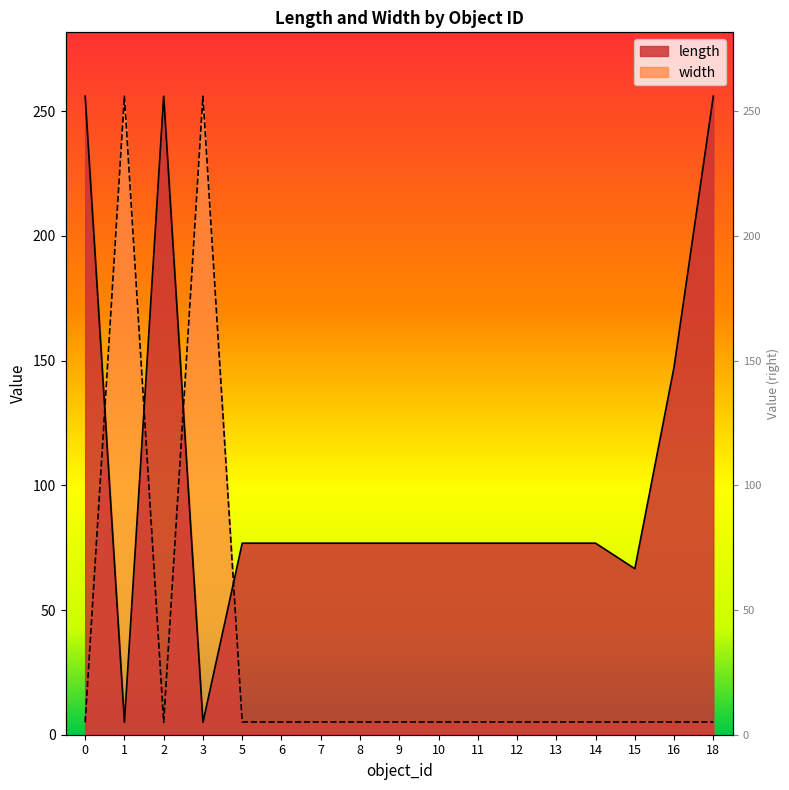

How many lines are shown in the chart?

2